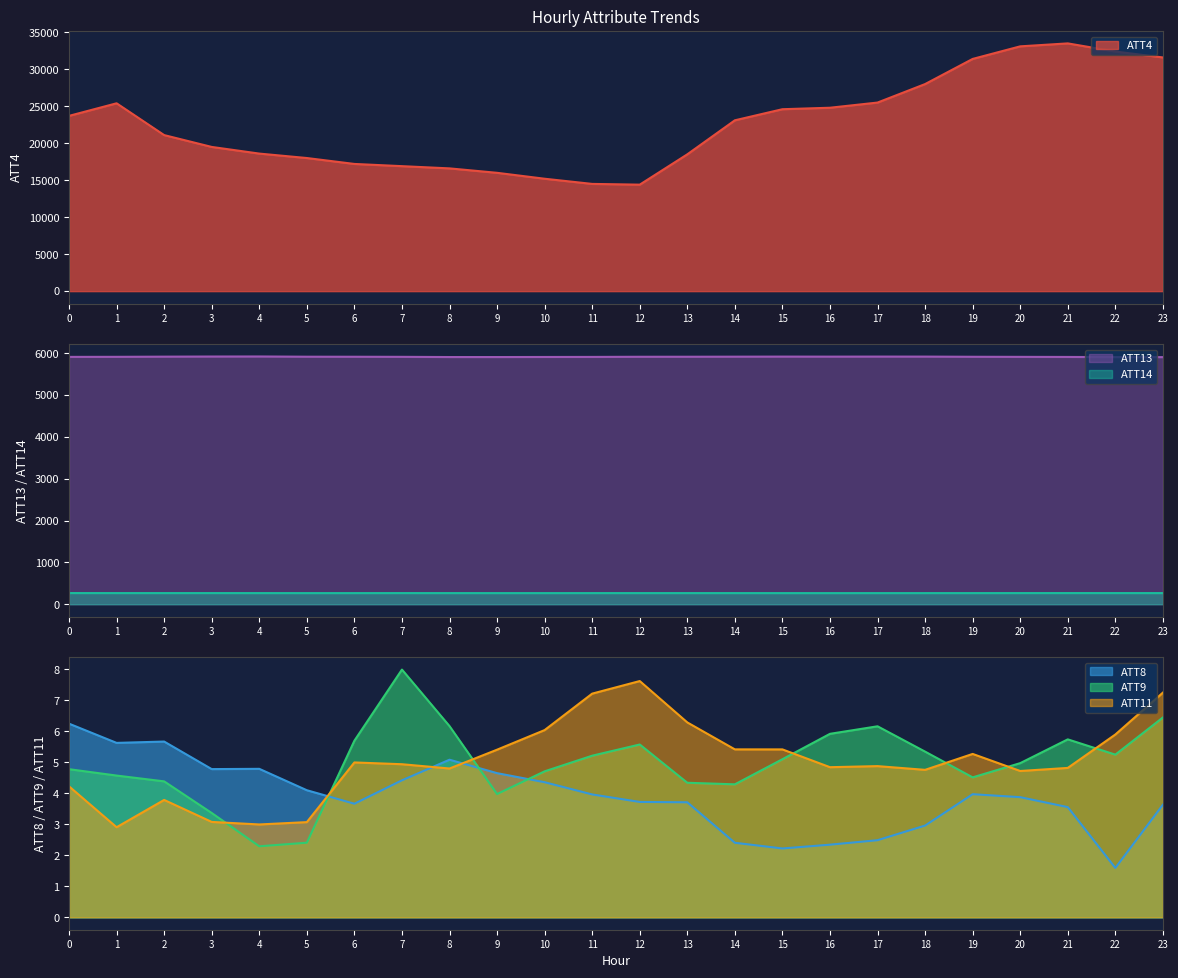

What is the minimum value for ATT8?

1.6